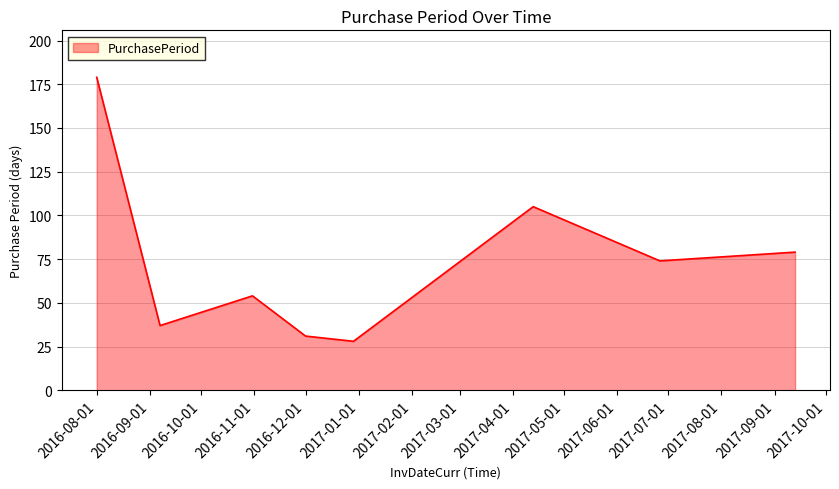

What is the smallest value displayed?

28